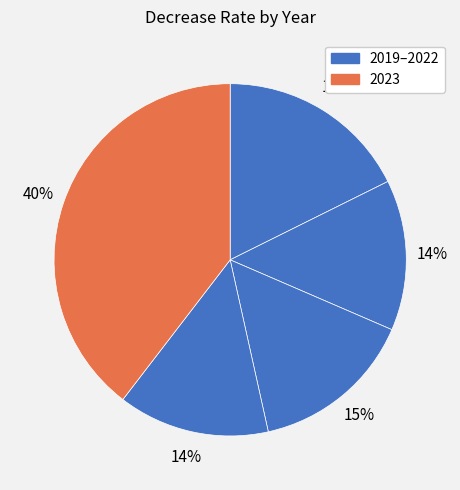

Which category has the biggest portion of the pie?

2023